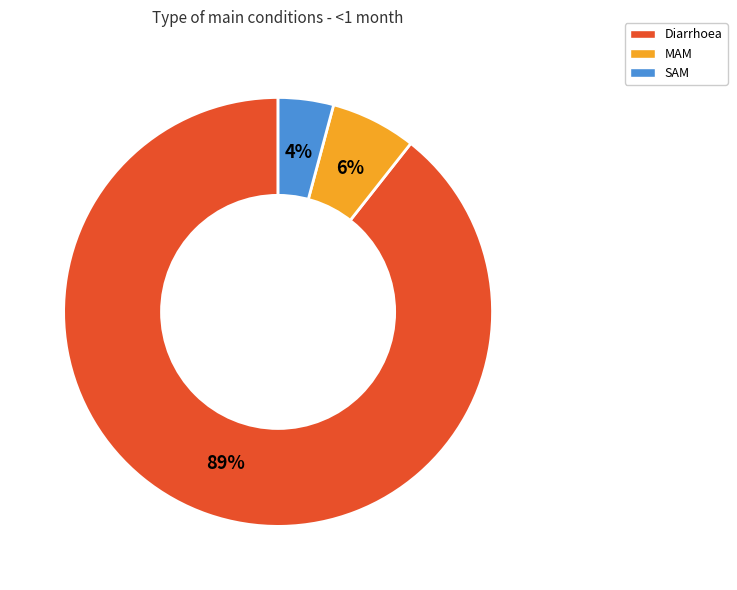

Which has a higher value, Diarrhoea or SAM?

Diarrhoea